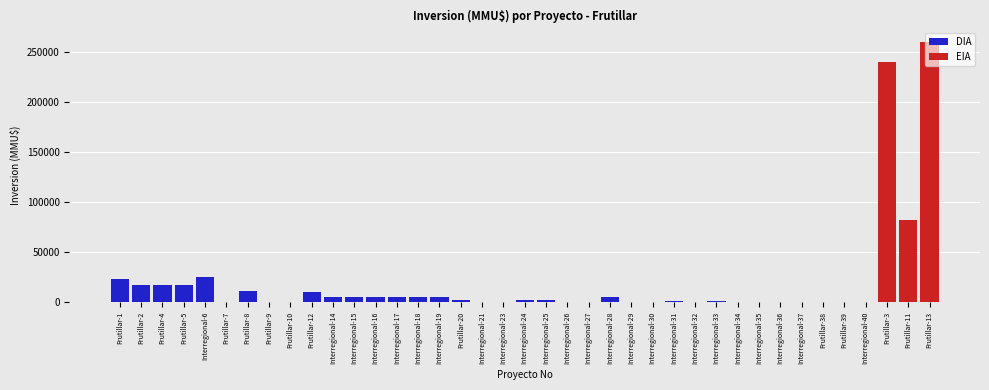

What is the spread (max minus min) of values at Frutillar-38?

163